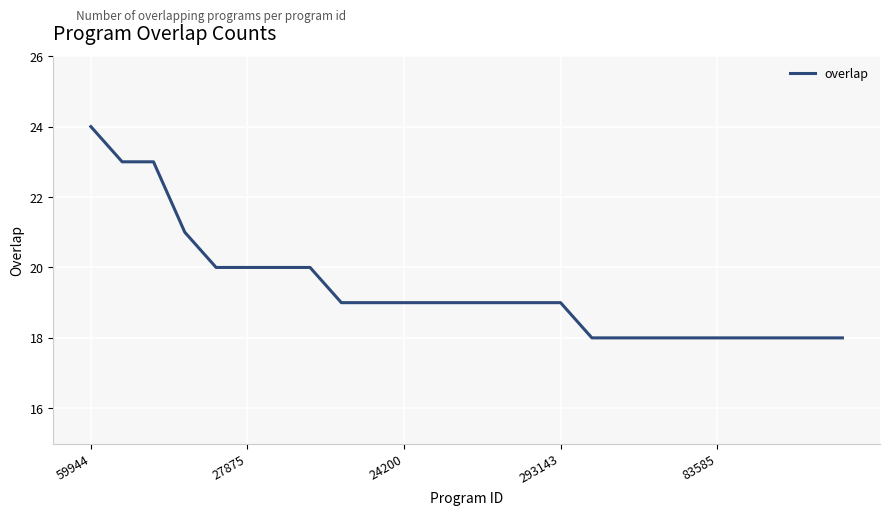

What is the difference between the maximum and minimum values?

6